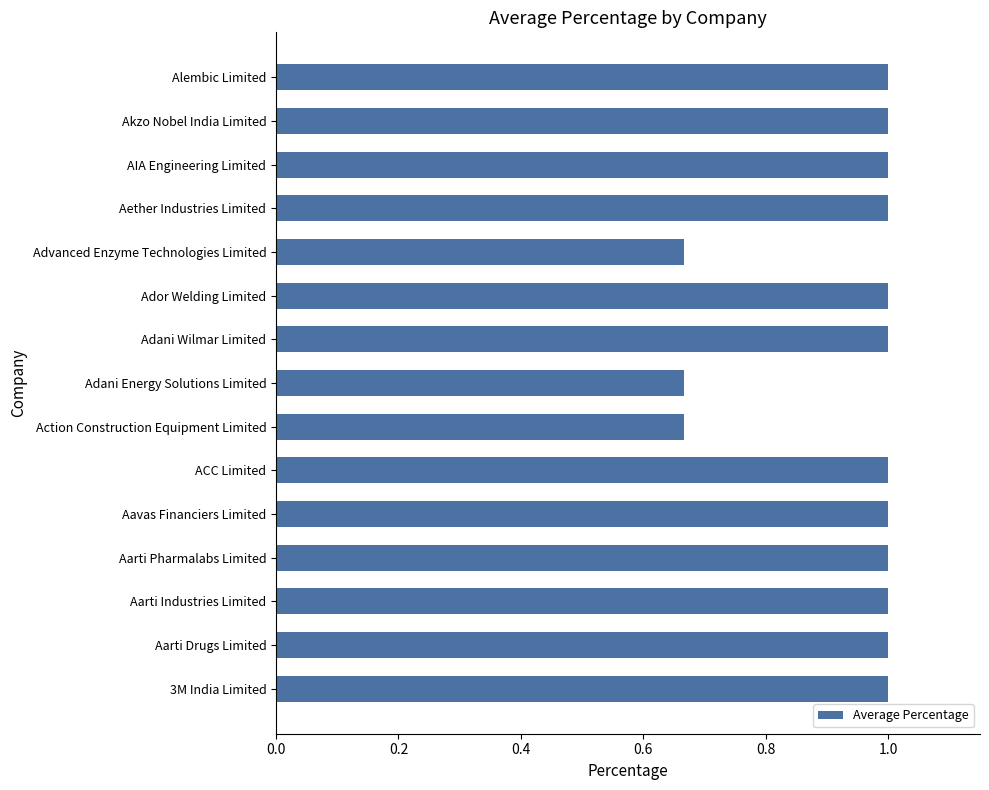

Read the value at Akzo Nobel India Limited.

1.0